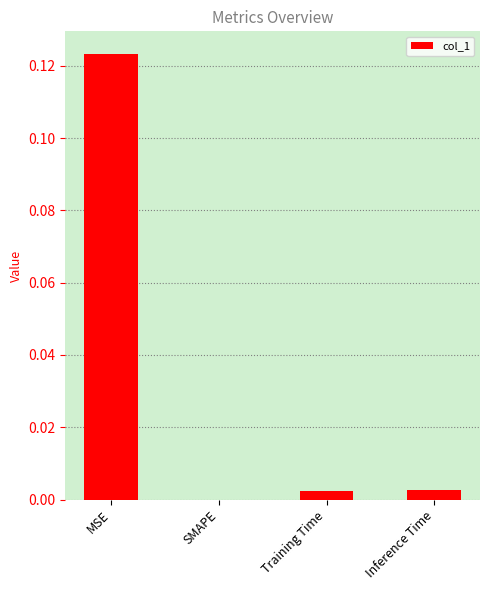

How many data points are above 0?

3